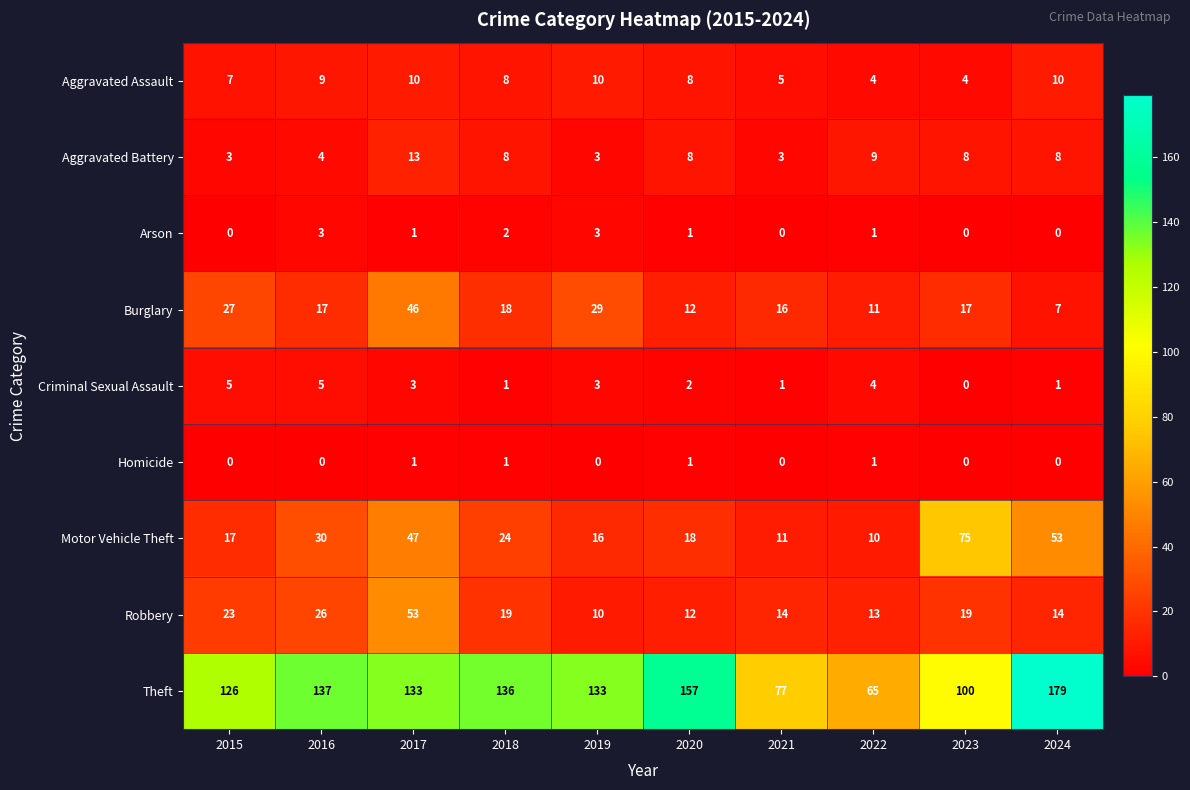

What is the greatest value displayed?

179